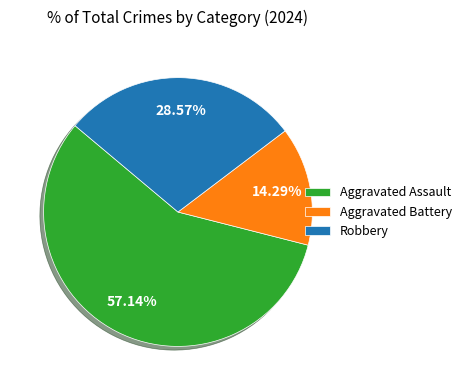

Does Aggravated Battery represent more than half of the total?

No